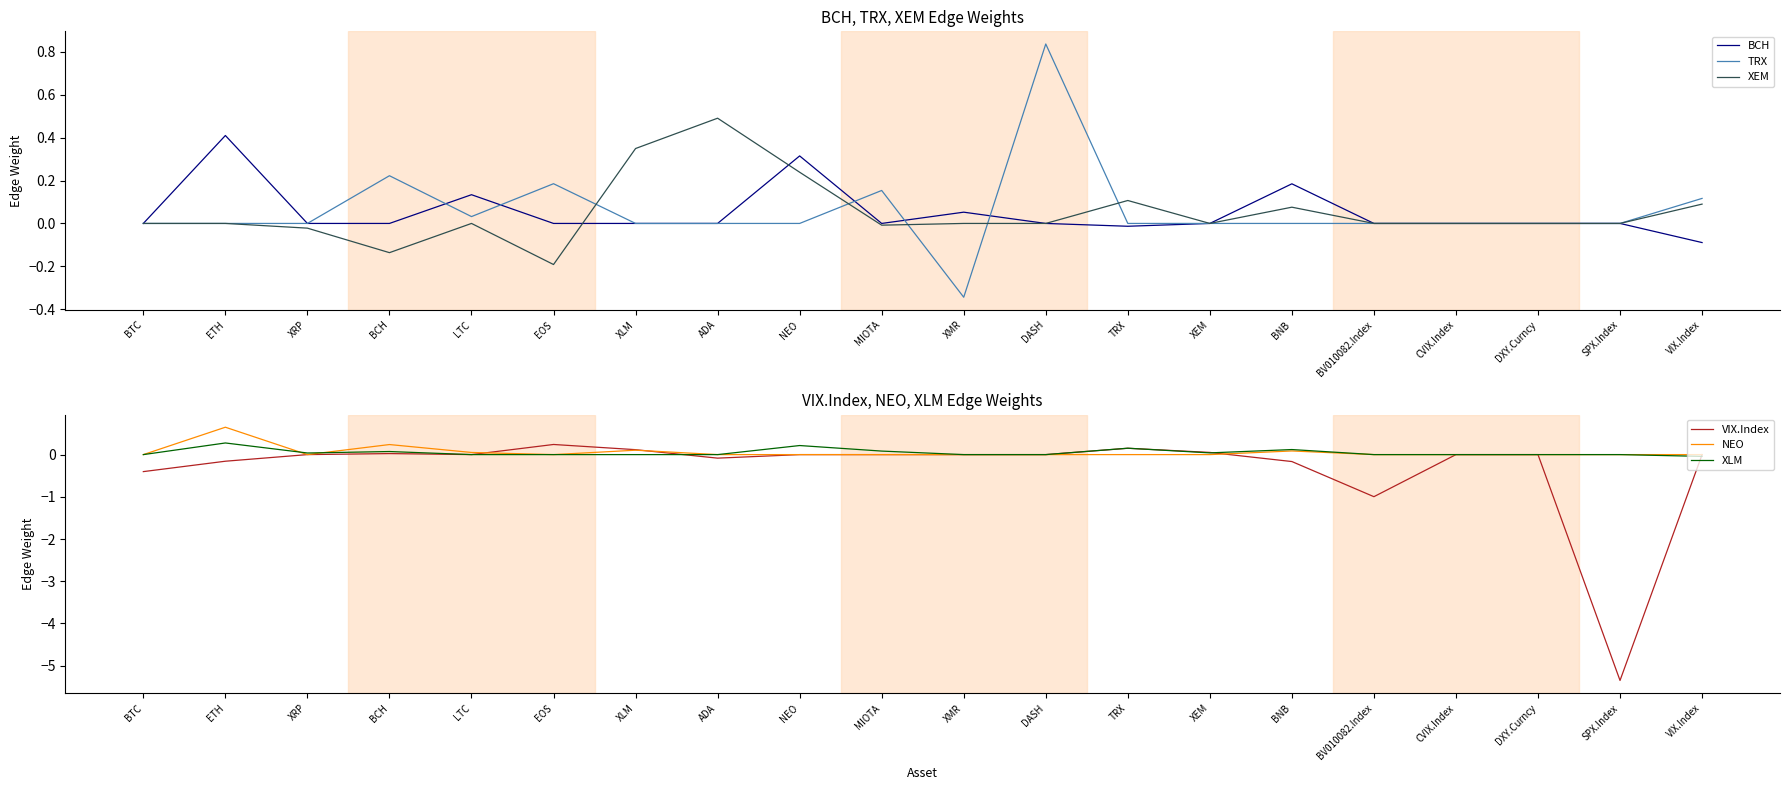

Where is the first local minimum for VIX.Index?

LTC